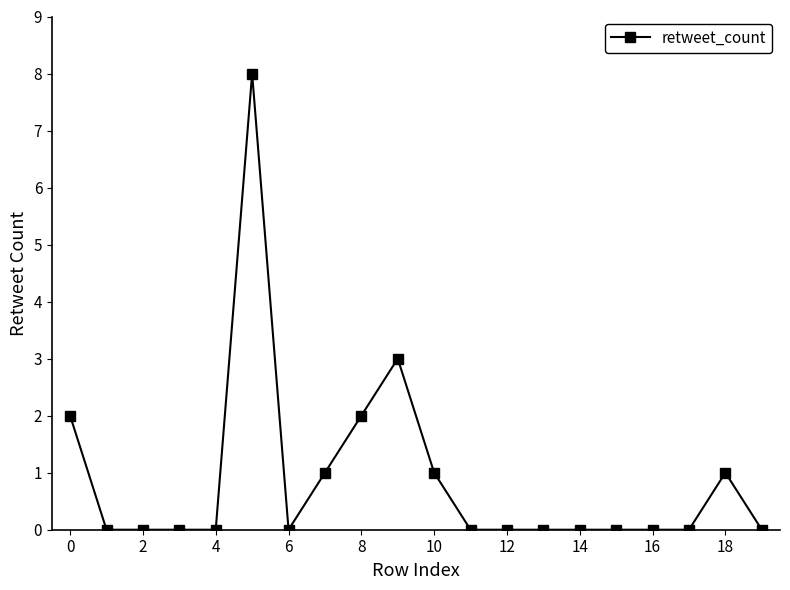

How many lines are shown in the chart?

1